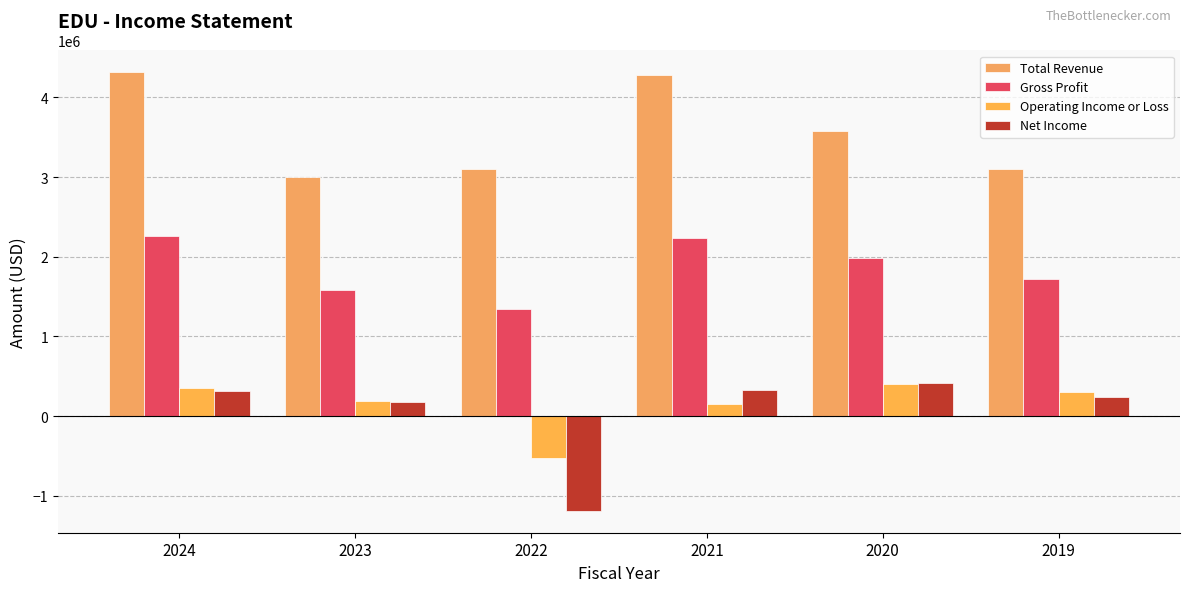

Read the Operating Income or Loss value at 2019, to the nearest 100.

307200